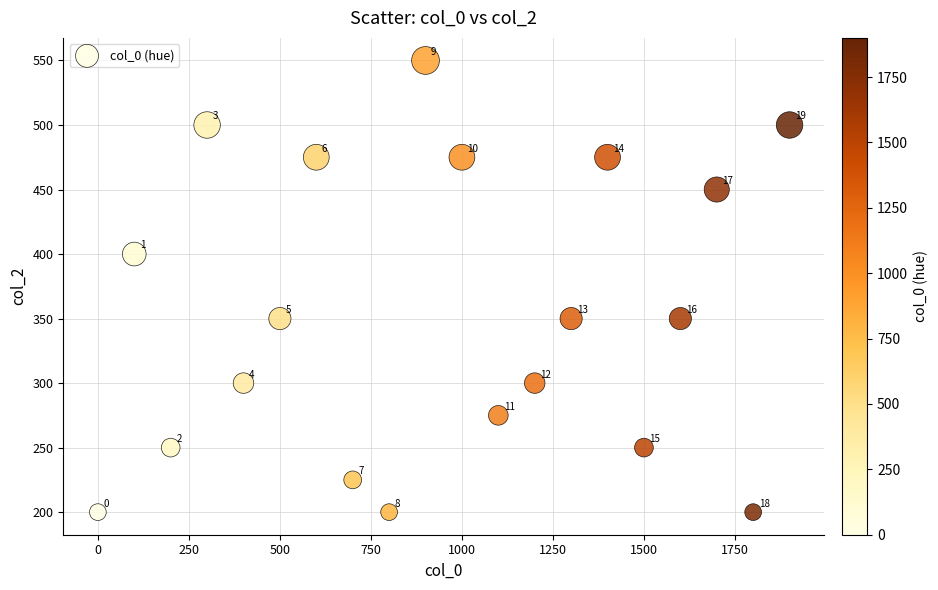

What is the range of Y values (max minus min)?

350